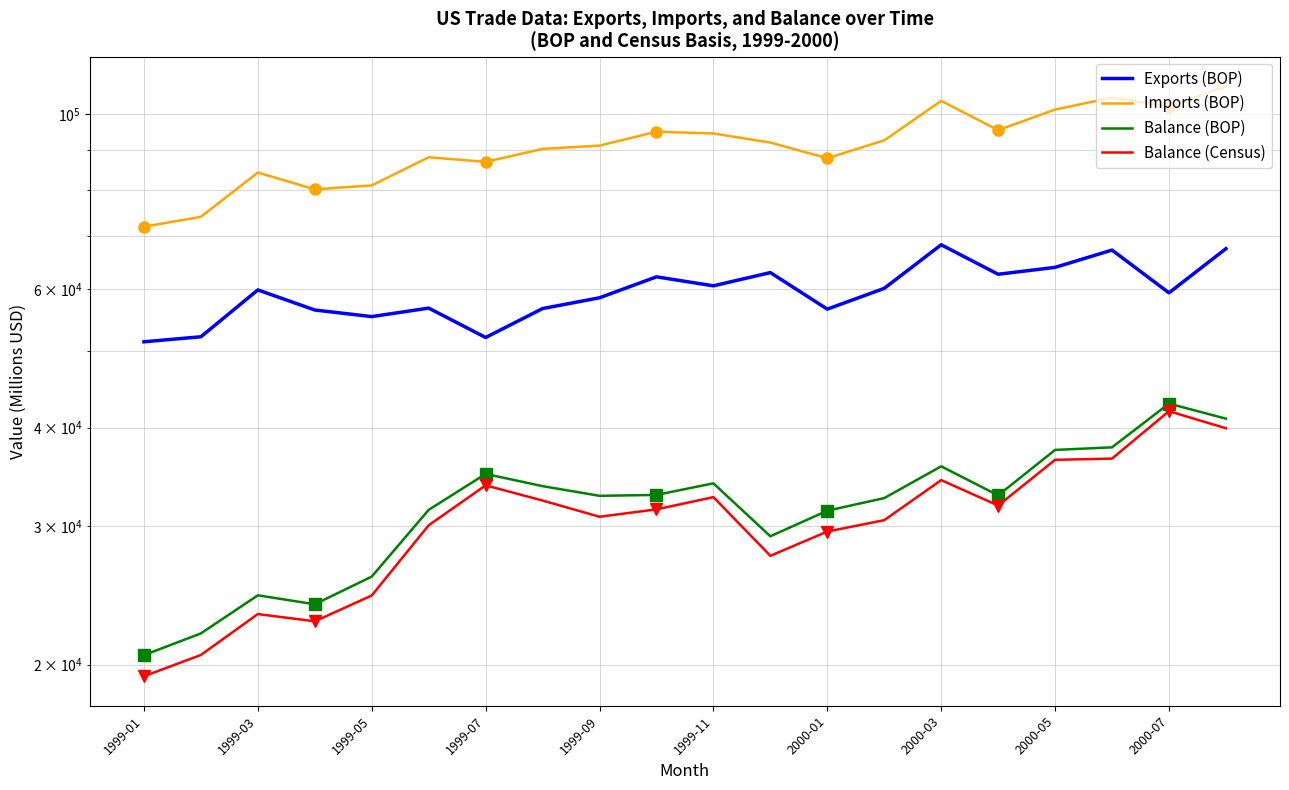

At 1999-11, list the series in order from smallest to largest.

Balance (Census), Balance (BOP), Exports (BOP), Imports (BOP)